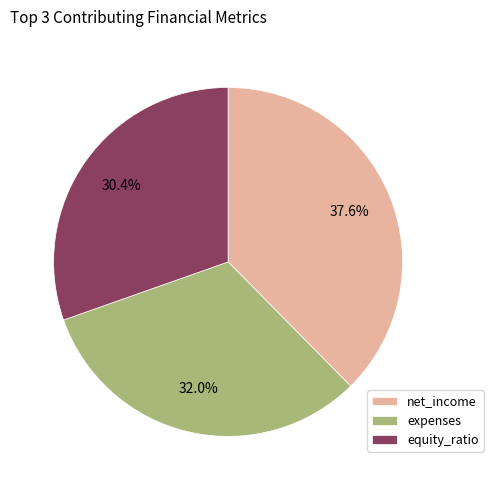

How many slices are in this pie chart?

3